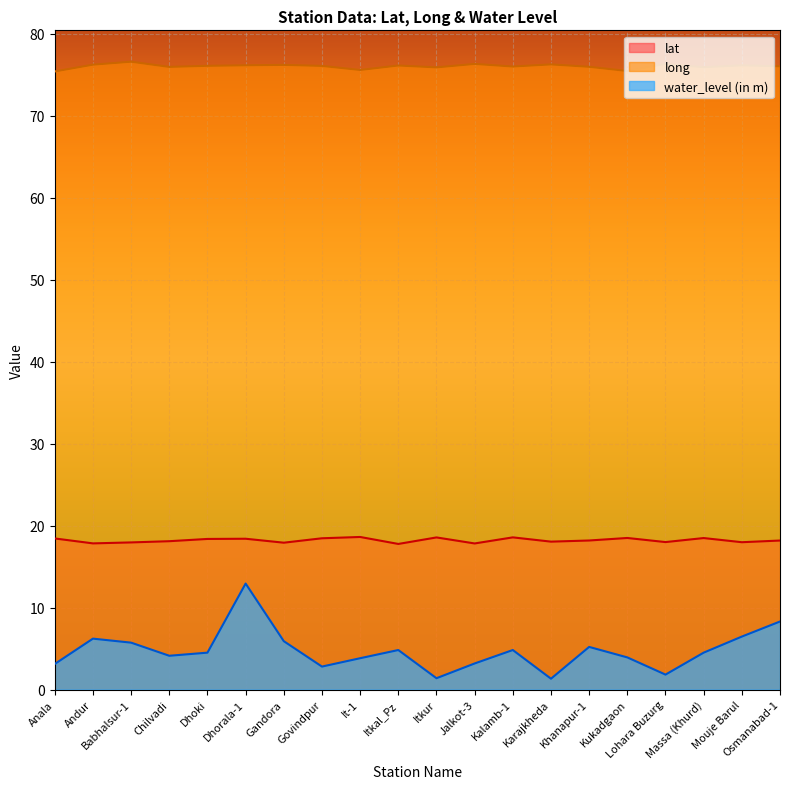

At which category is the sum across all series the highest?

Dhorala-1